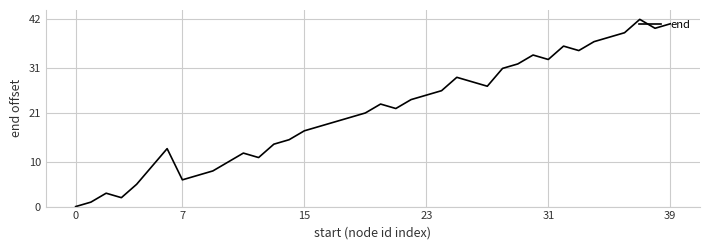

What is the difference between the maximum and minimum values?

42